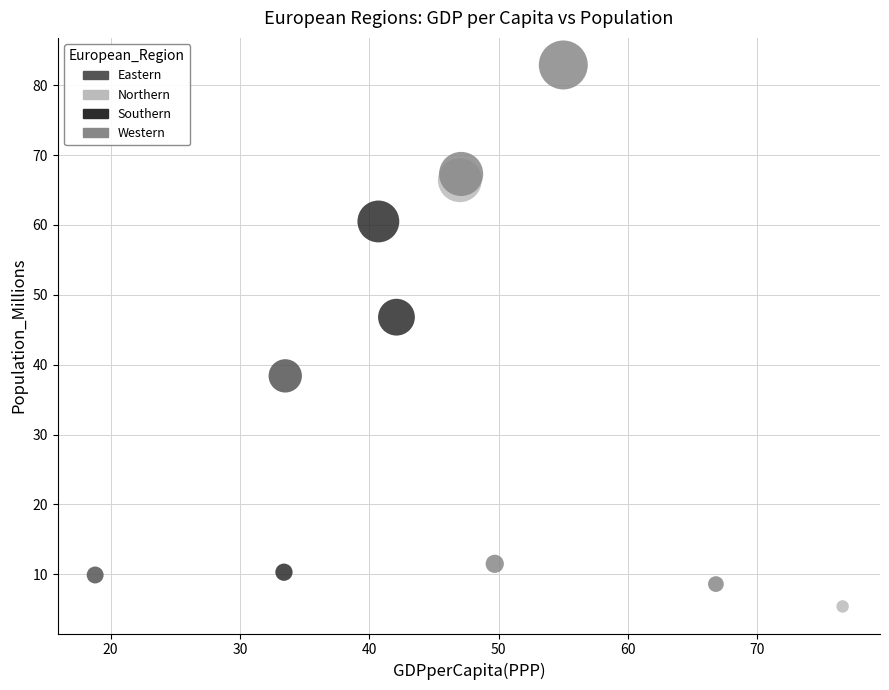

What are all the series names shown in the legend?

Eastern, Northern, Southern, Western